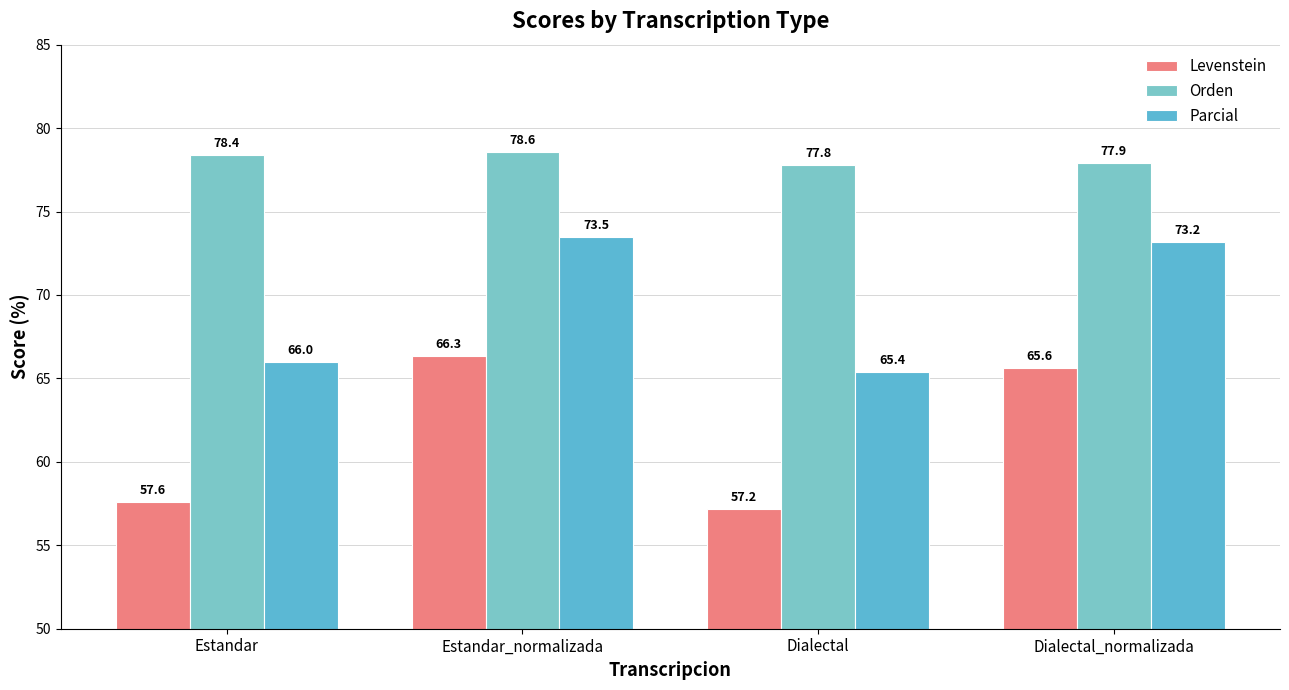

Is it true that Parcial equals 73.5 at Estandar_normalizada?

True